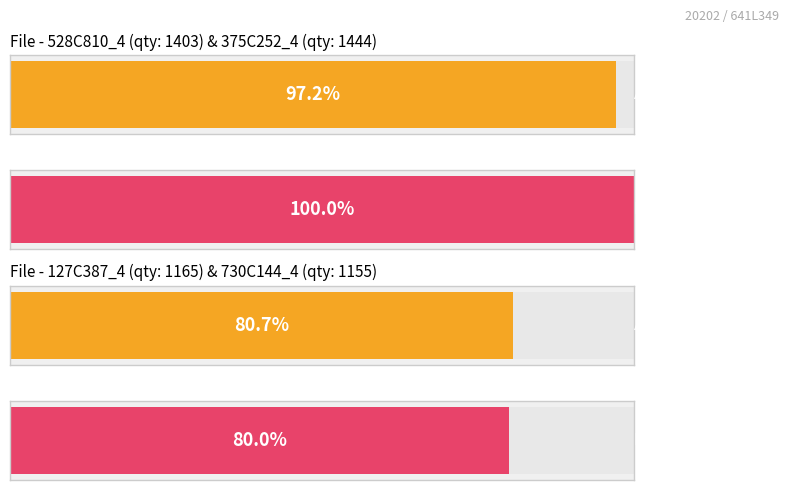

The value at 144C302_4 is 295. True or false?

False